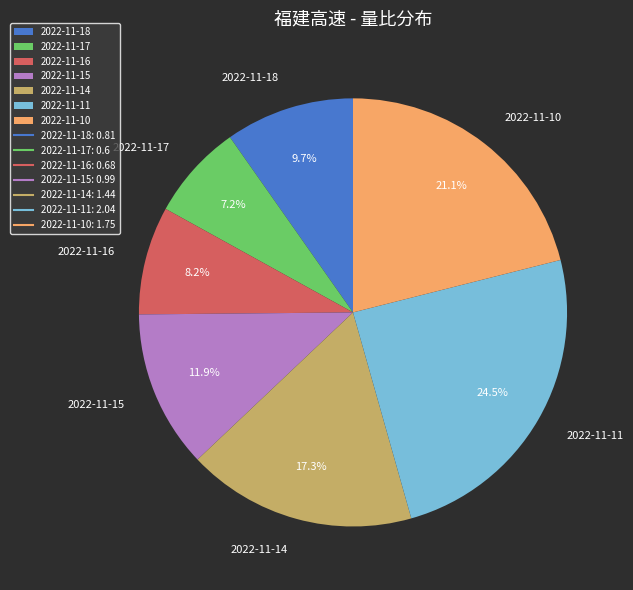

To the nearest percent, what percentage of the pie is 2022-11-16?

8%